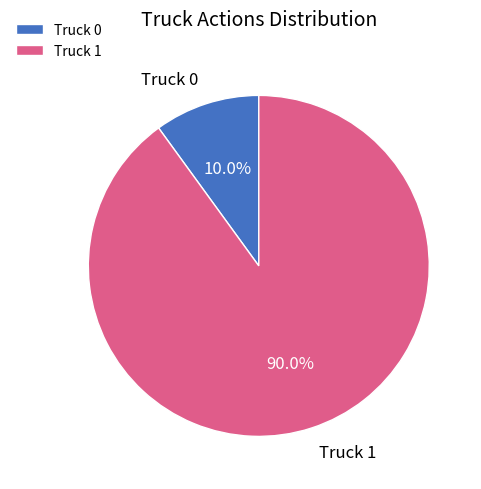

What percentage is NOT represented by Truck 0?

90.0%